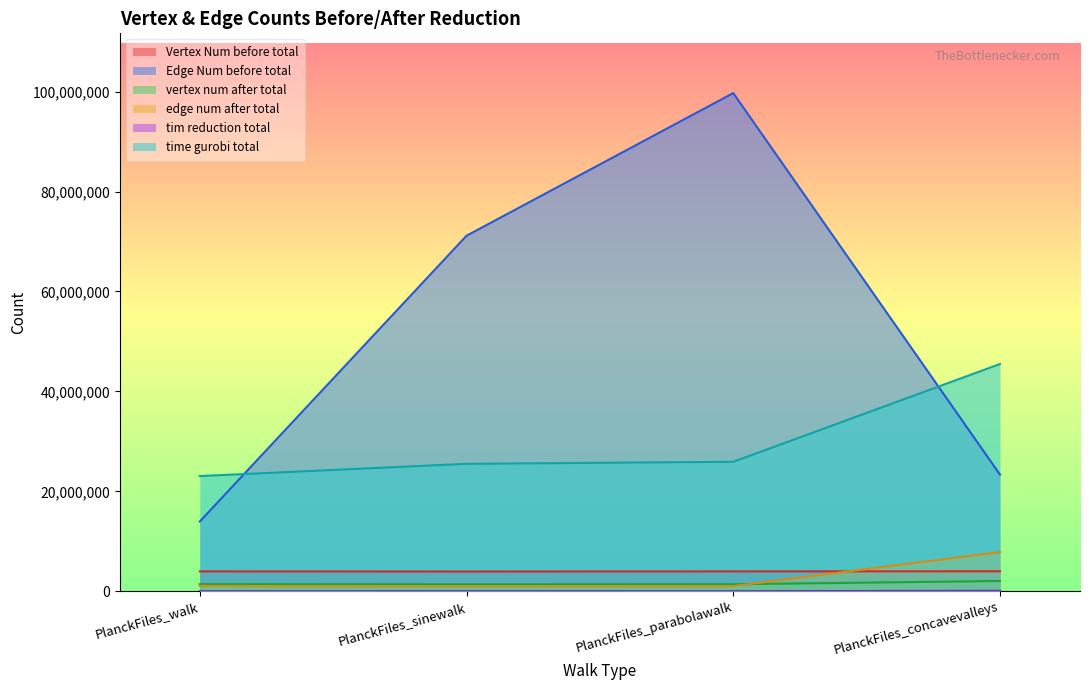

Does the chart have visible grid lines?

No